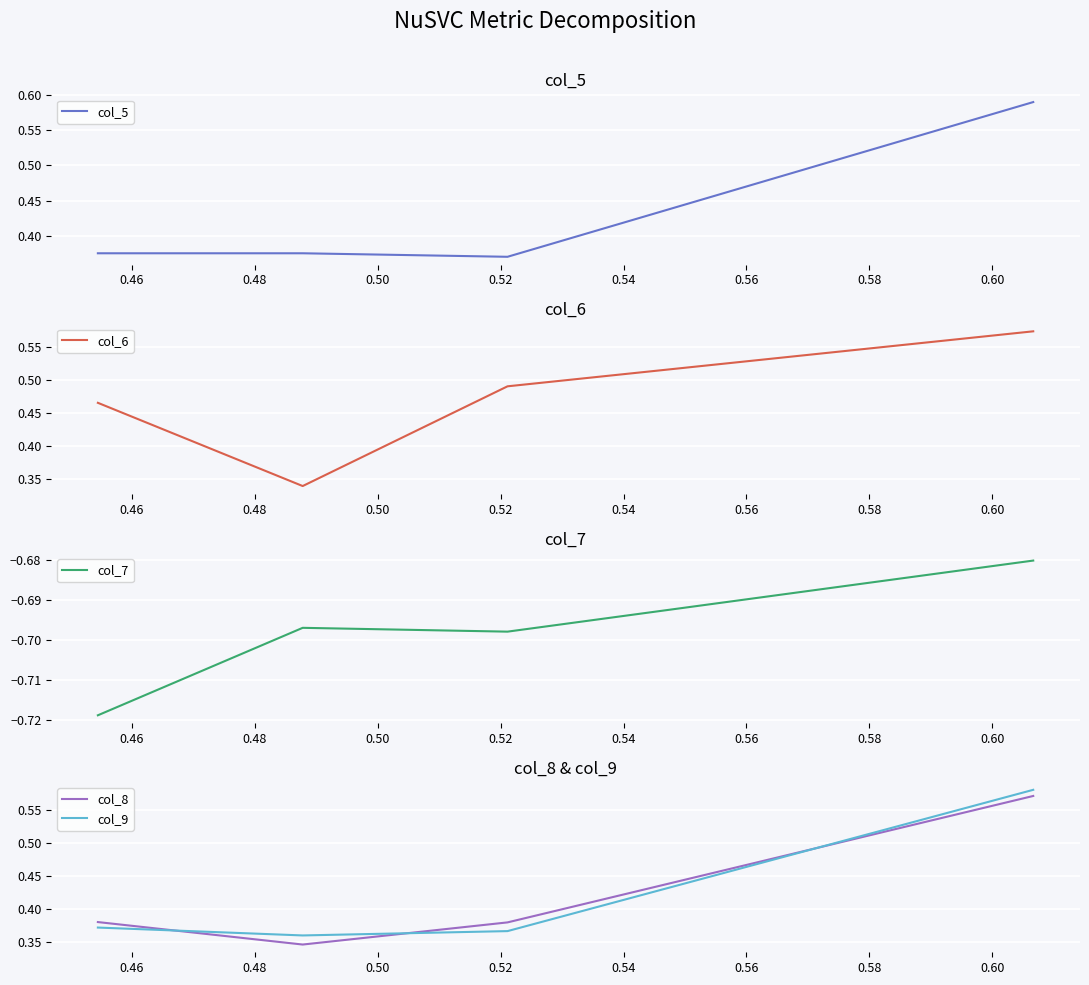

How many col_5 values are between 0 and 1?

4